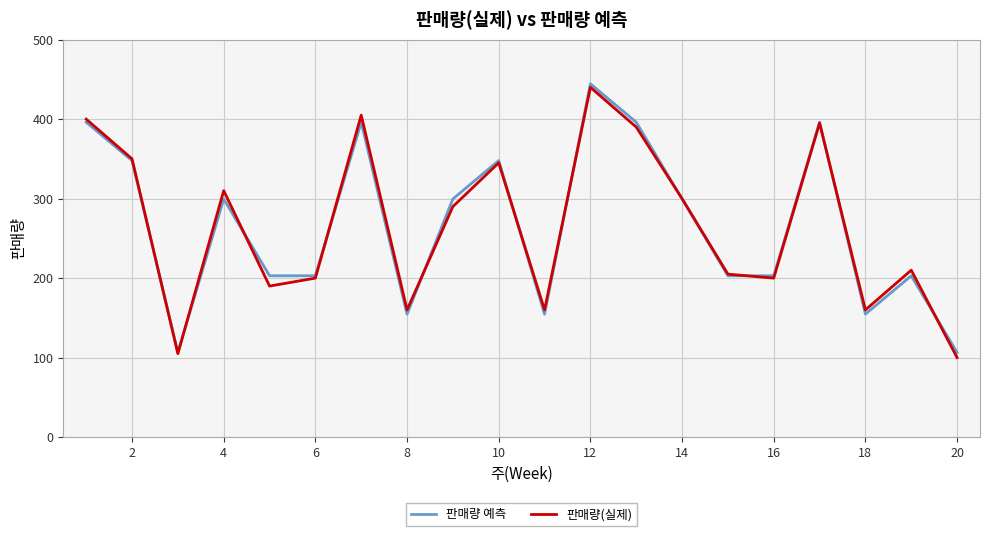

At how many categories does at least one series exceed 182?

15